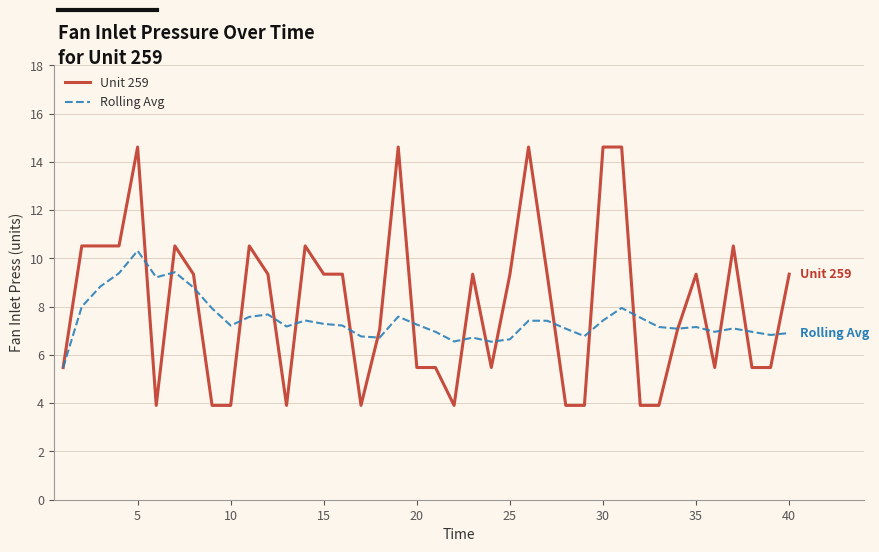

What is the maximum value for Unit 259?

14.6